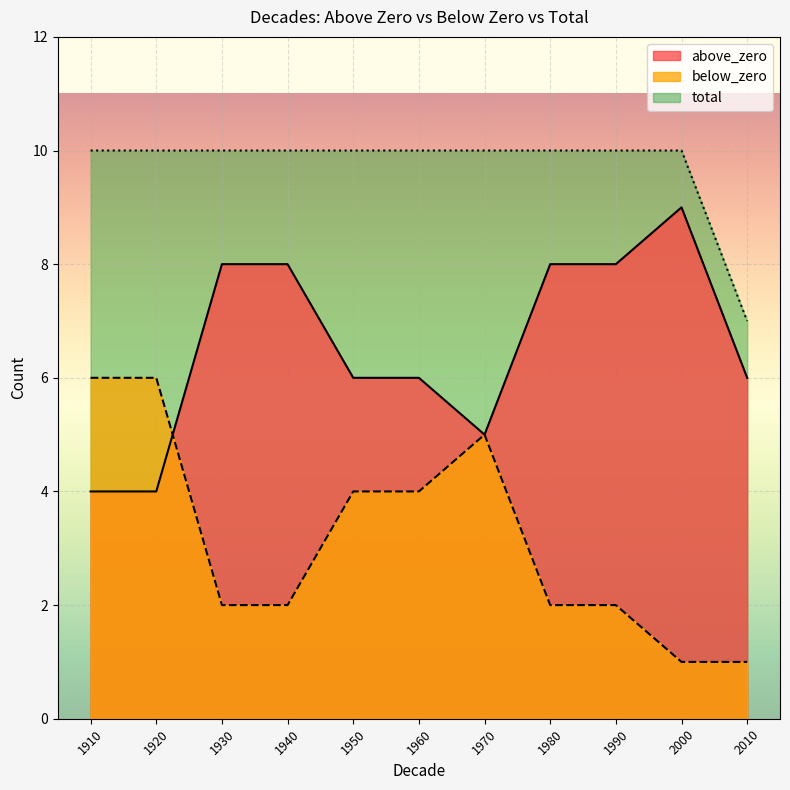

Is the value of total at 1970 greater than the value of above_zero at 1950?

Yes